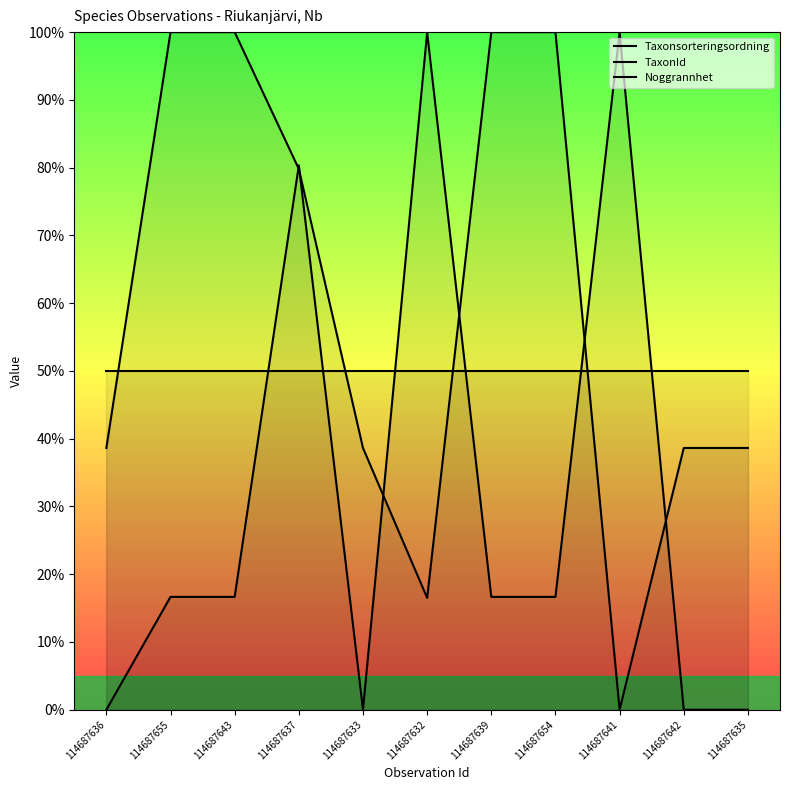

Is it true that Noggrannhet equals 75.7 at 114687637?

False